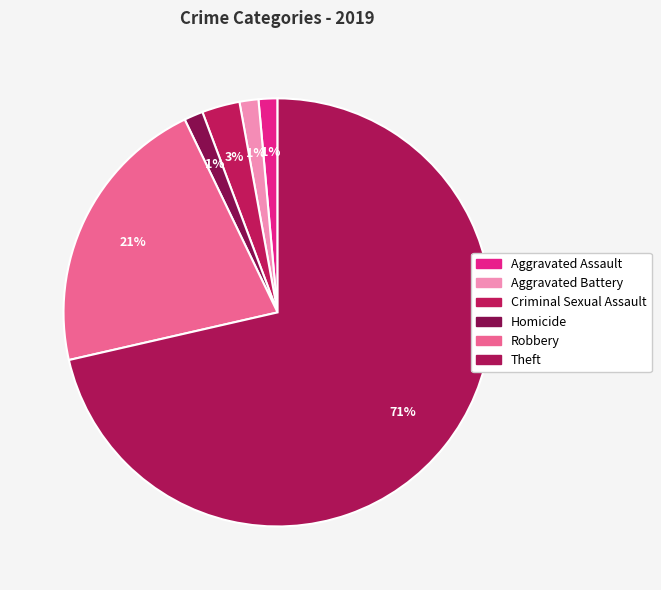

To the nearest percent, what is the difference between the largest and smallest slice percentages?

70%